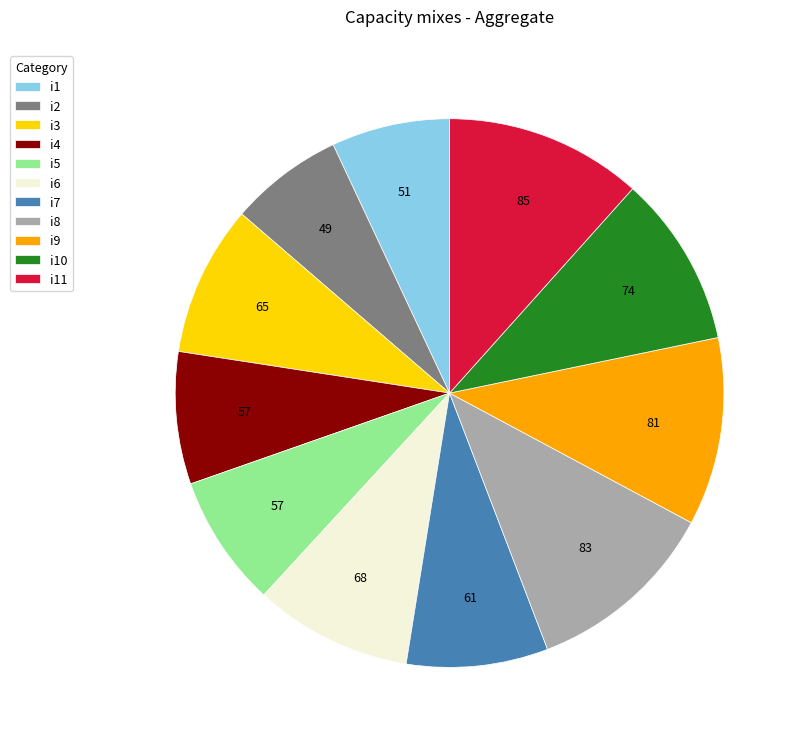

True or false: i7 accounts for 14% of the total.

False